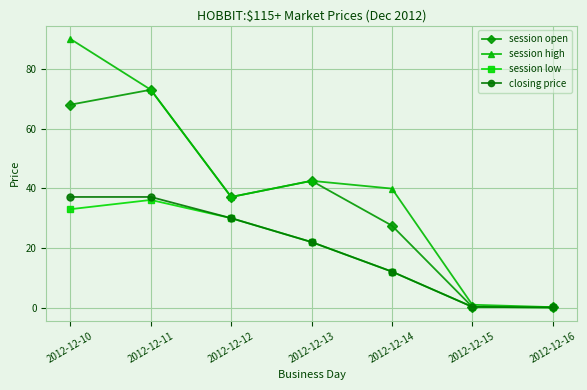

Where is session open nearest to the value 36?

2012-12-12